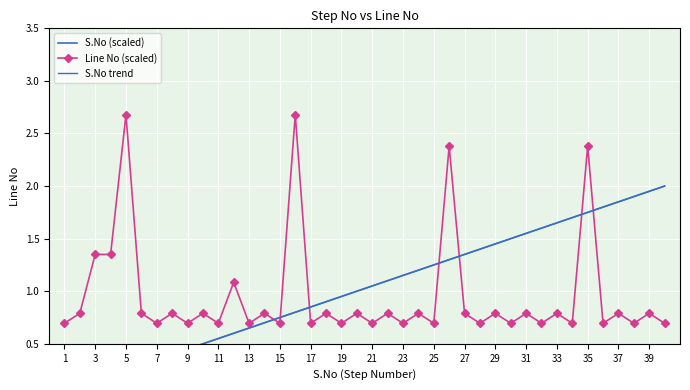

What is the lowest value of the Line No (scaled) series?

0.7